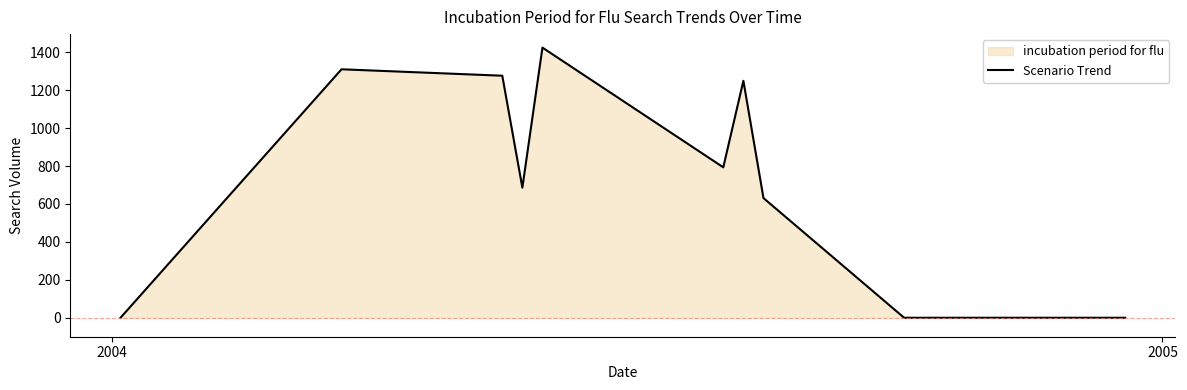

How many interior local peaks (higher than both neighbors) does the data have?

3